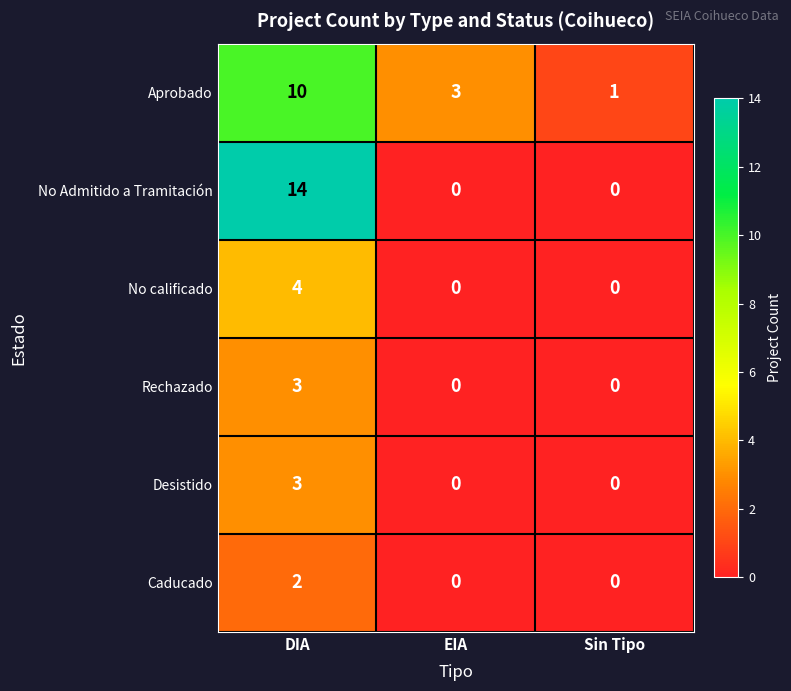

At how many categories does at least one series exceed 10?

1